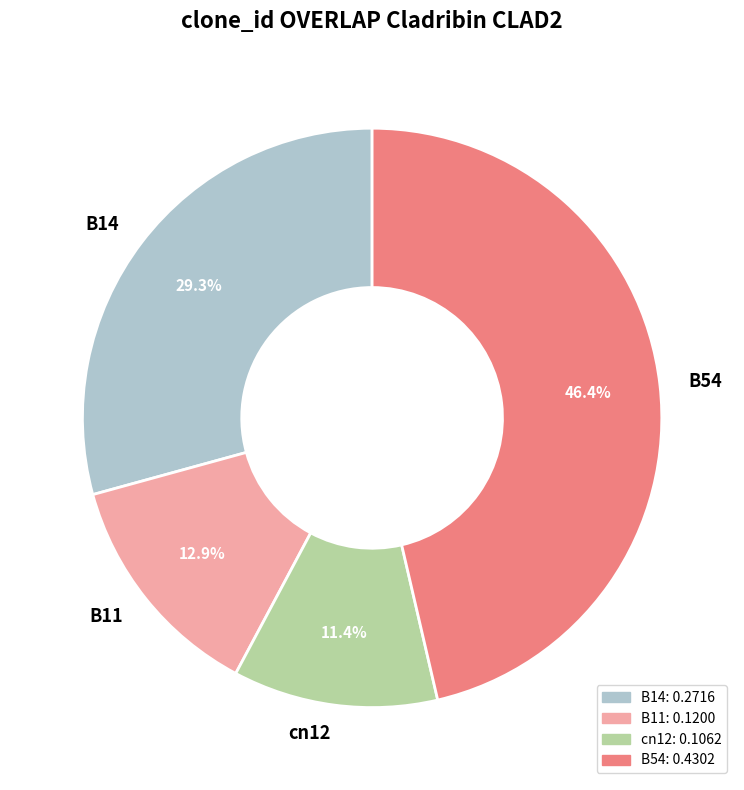

Rank the categories by value from lowest to highest.

cn12, B11, B14, B54